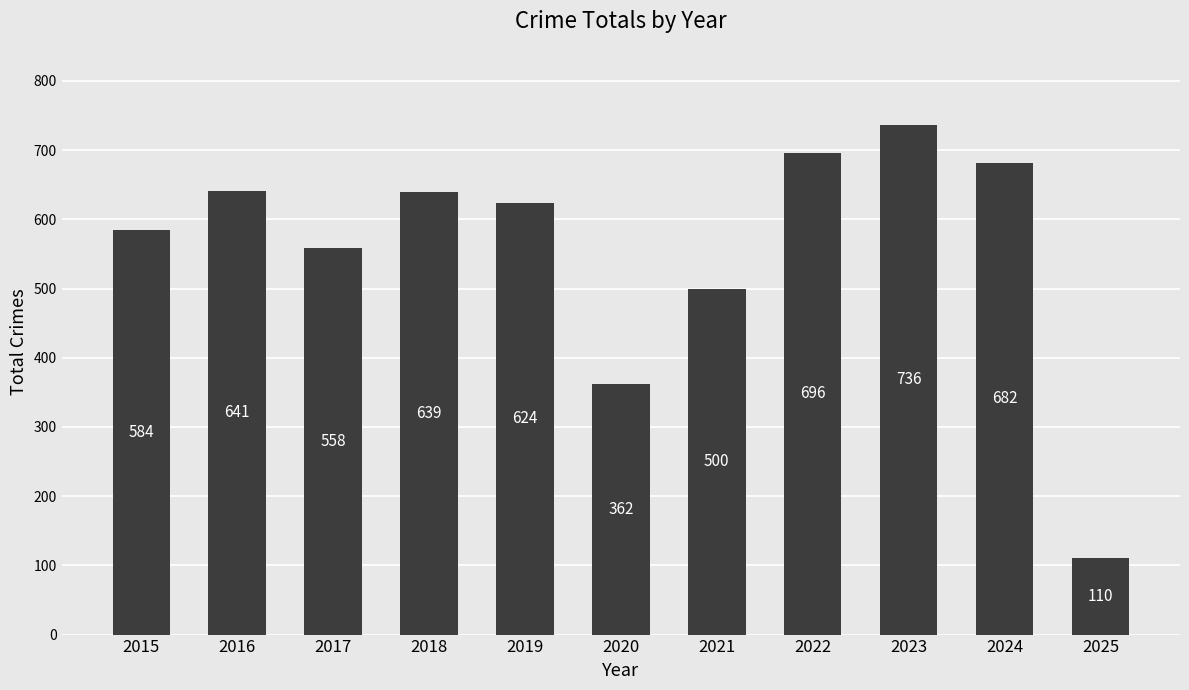

Are the bars grouped side by side (vs. stacked)?

No